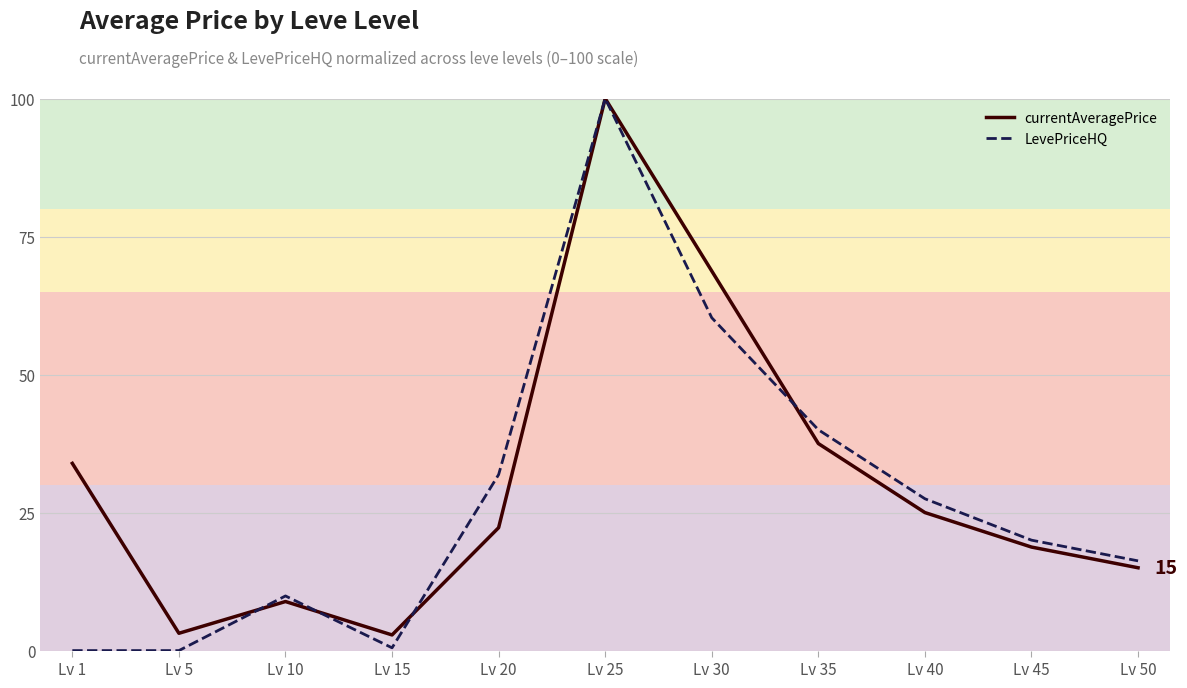

What is the difference between the highest and lowest values at Lv 20?

9.6